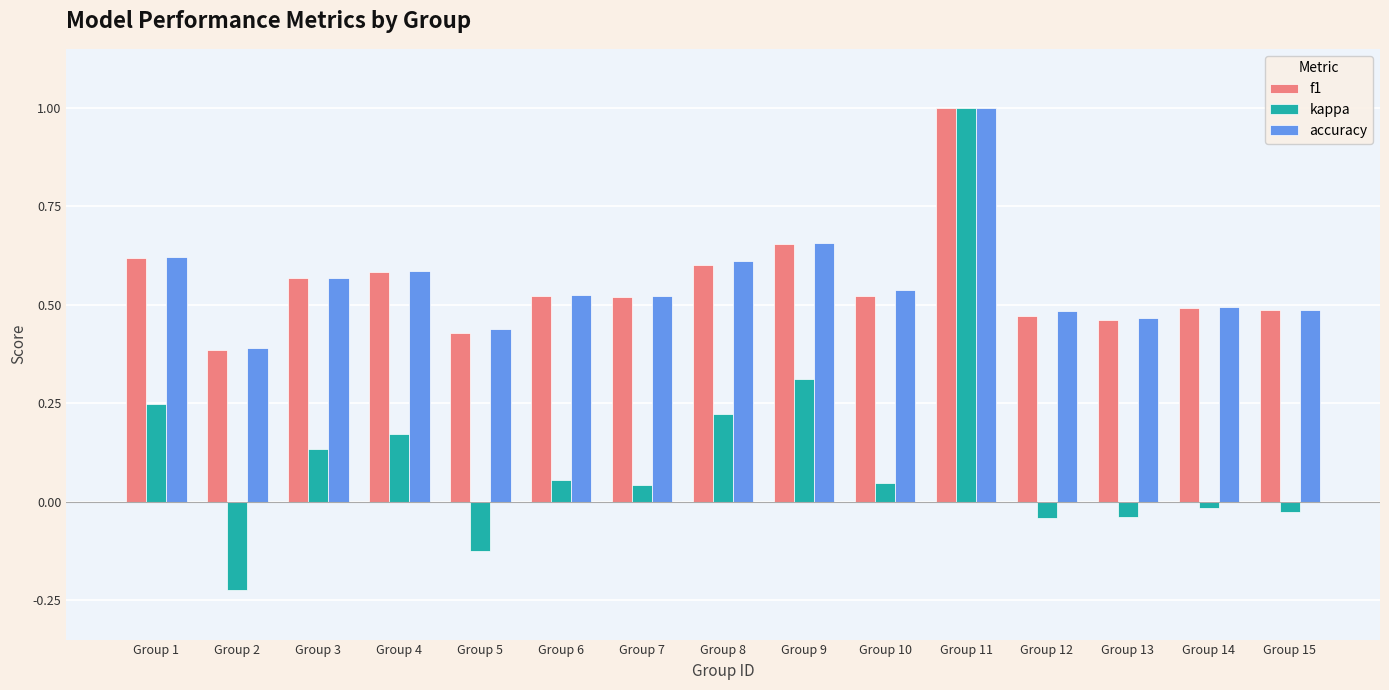

What is the sum of all accuracy values?

8.4